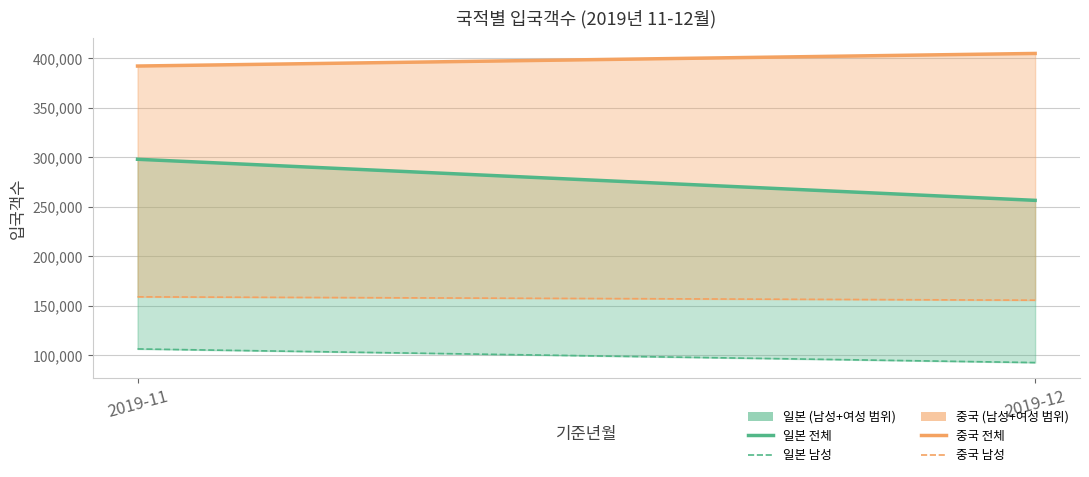

At which label does 중국 전체 reach its peak?

2019-12